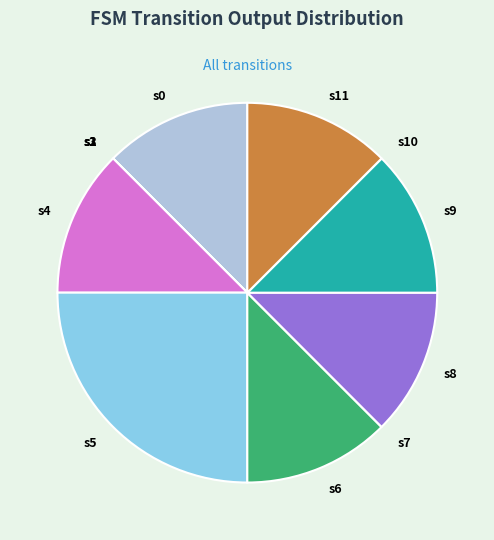

Which category has the biggest portion of the pie?

s5